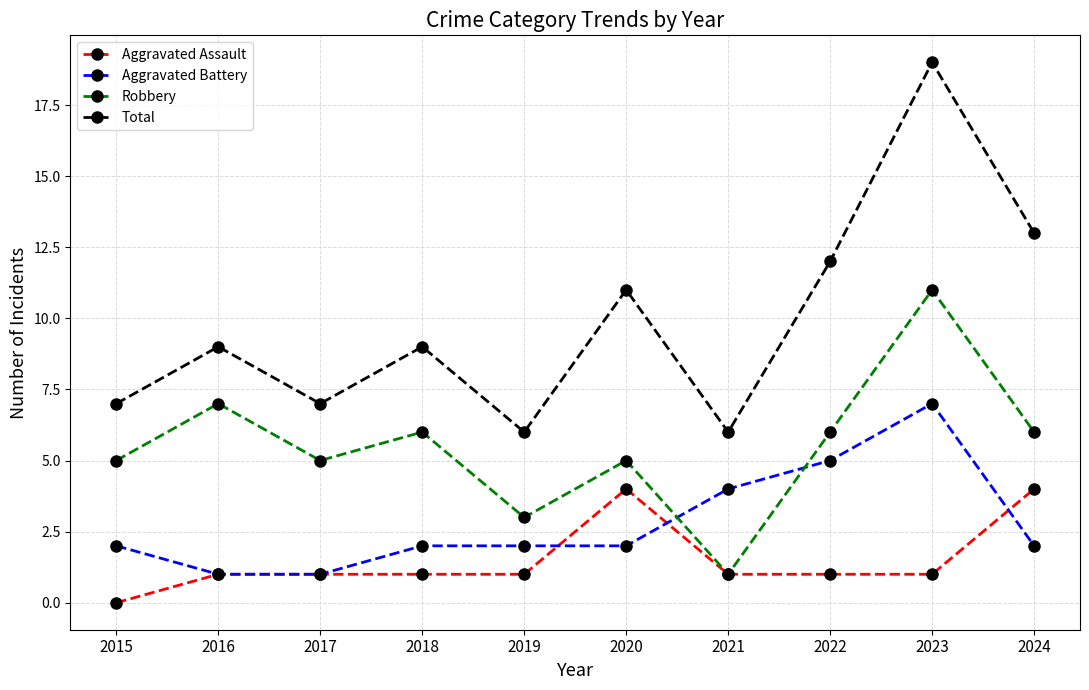

True or false: Aggravated Battery has more than 0 interior local peaks.

True